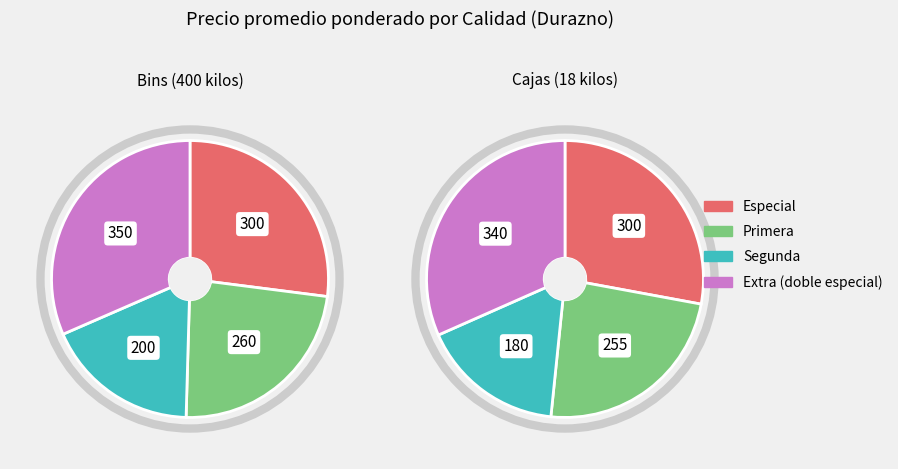

Is there a majority slice in this chart?

No